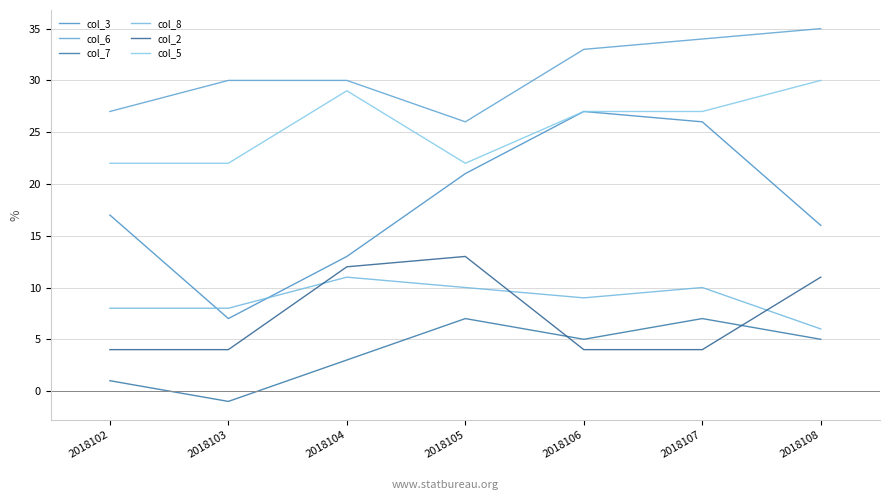

Rank the series by their maximum value, from lowest to highest.

col_7, col_8, col_2, col_3, col_5, col_6